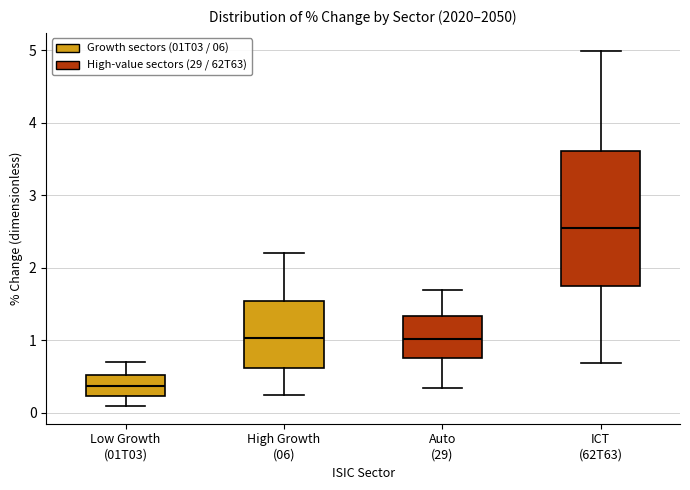

Reading left to right, transcribe this box plot: for each box, give where its median line is, the range the box spans, and where its two whiskers end, as read against the y-axis. The values are not printed on the chart, so give them approximately, as read against the axis.

Low Growth (01T03): median 0.4, box 0.2 to 0.5, whiskers 0.1 to 0.7
High Growth (06): median 1.0, box 0.6 to 1.5, whiskers 0.2 to 2.2
Auto (29): median 1.0, box 0.7 to 1.3, whiskers 0.3 to 1.7
ICT (62T63): median 2.5, box 1.7 to 3.6, whiskers 0.7 to 5.0